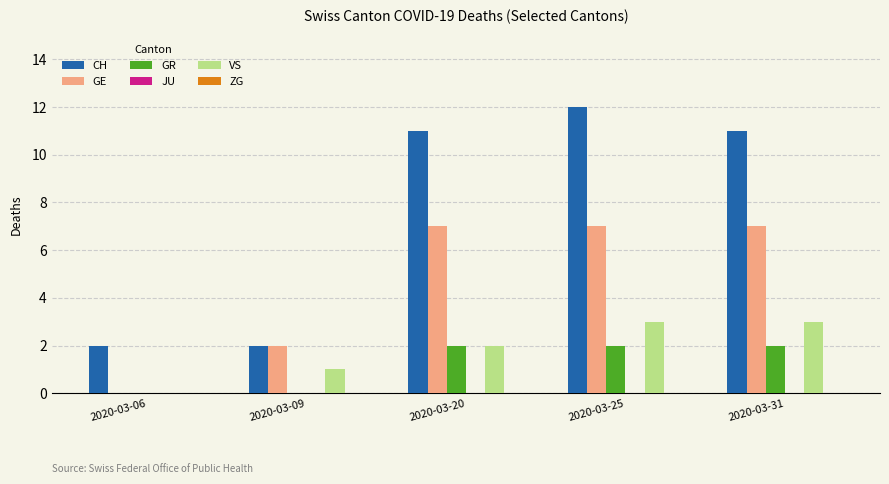

What is the maximum value shown in the chart?

12